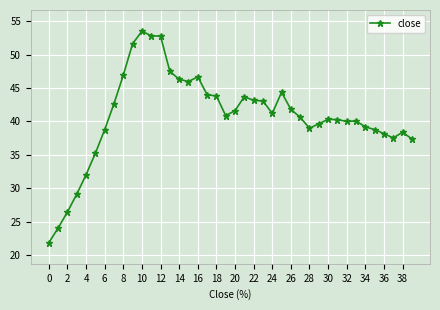

True or false: the data has more than 1 interior local peaks.

True